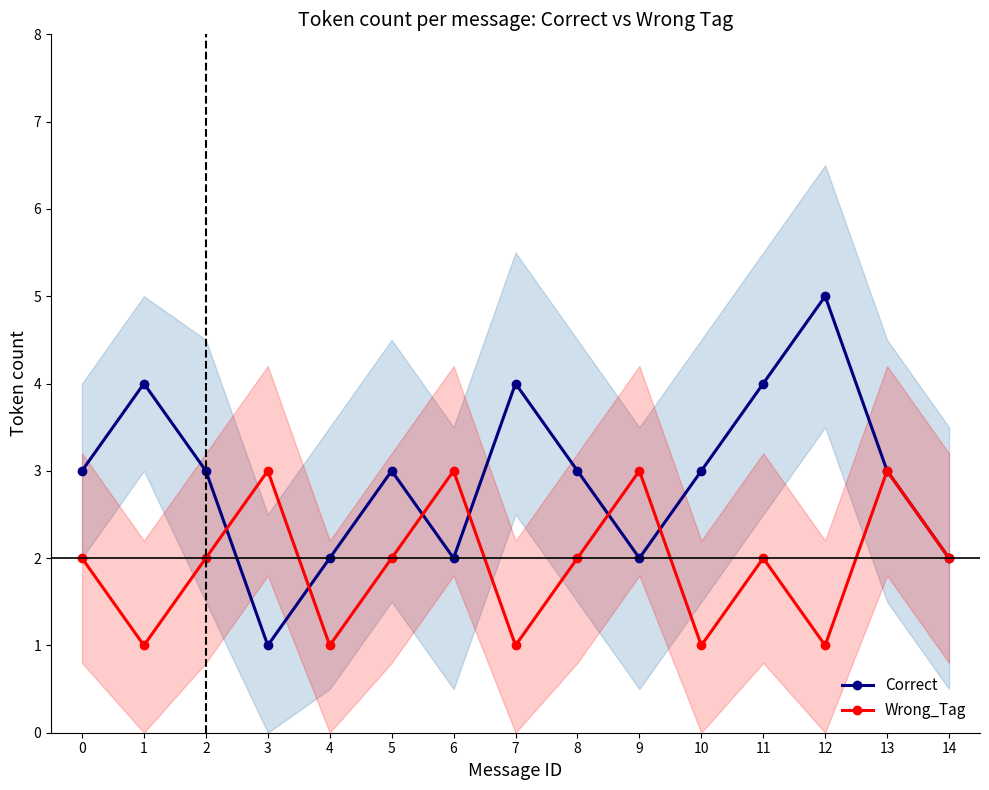

How many data points does each series have?

15